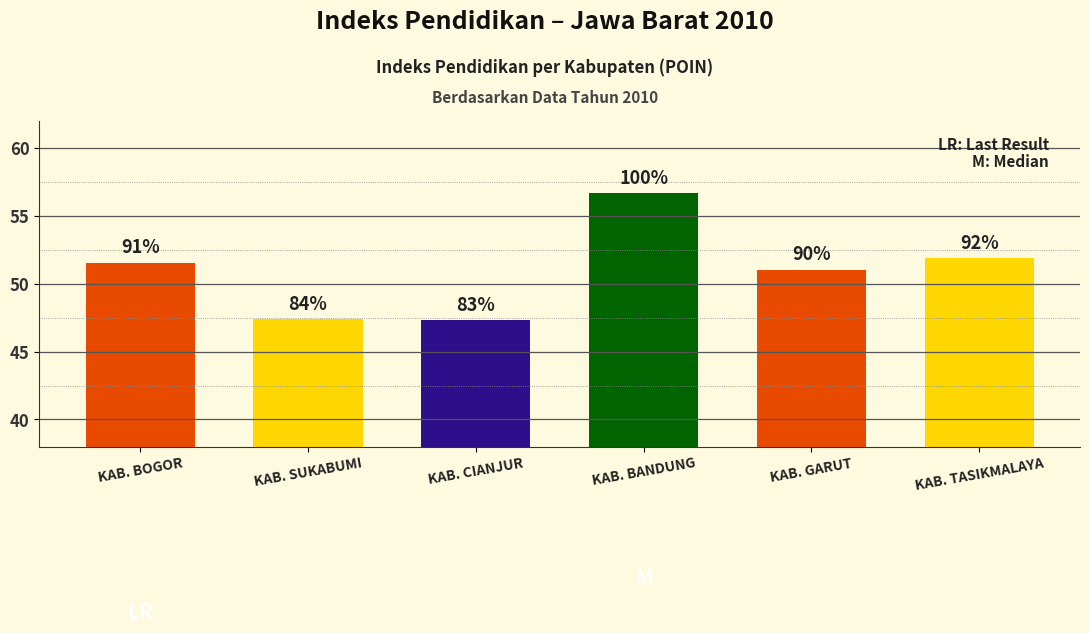

Read the value at KAB. SUKABUMI.

47.4